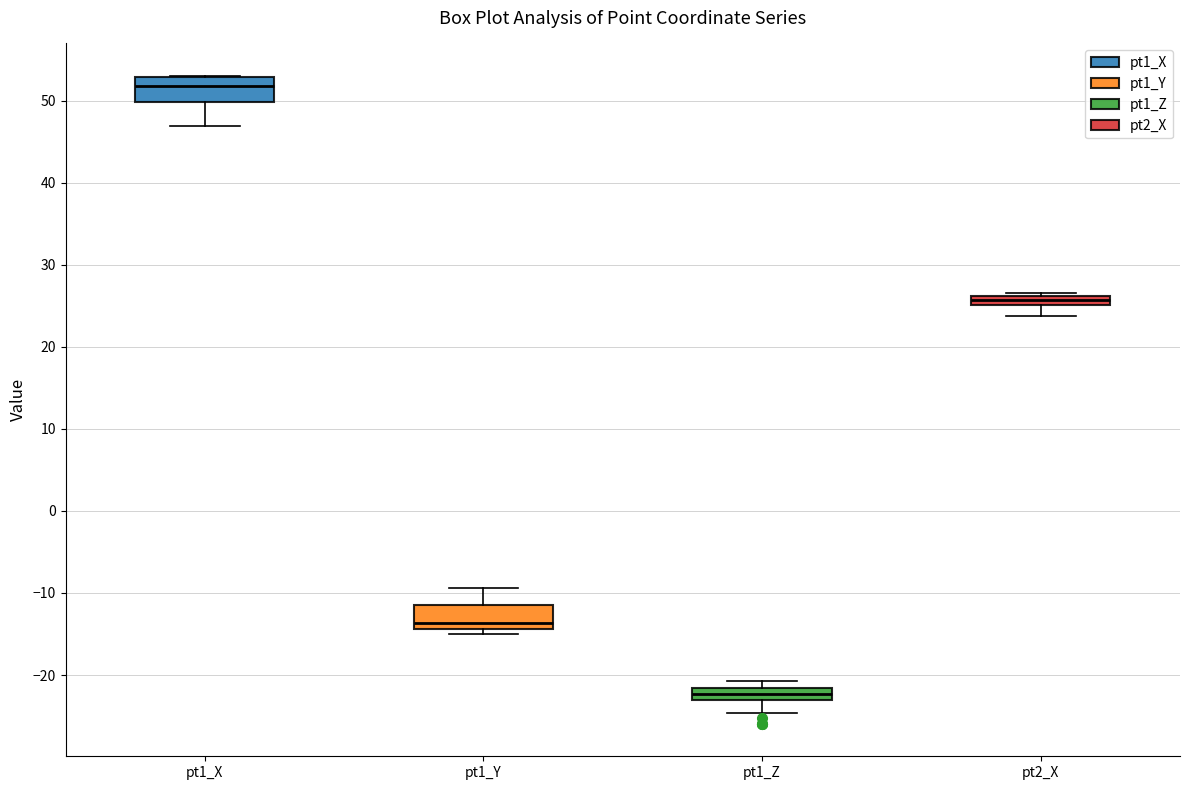

Where does the lower whisker of the box for pt1_X end on the y-axis? The values are not printed on the chart, so give them approximately, as read against the axis.

47